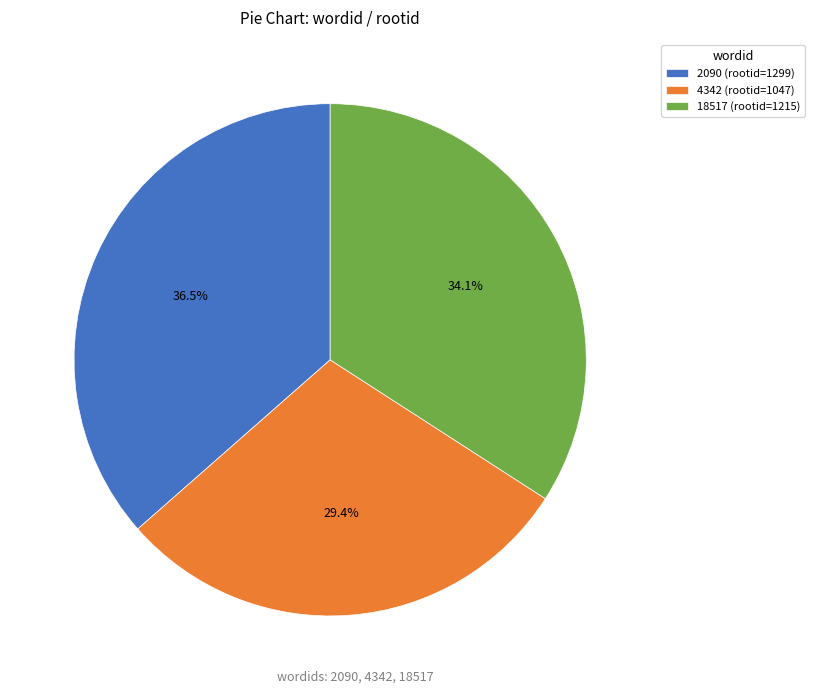

Combined, what portion of the pie is 18517 (rootid=1215) and 2090 (rootid=1299)?

70.6%